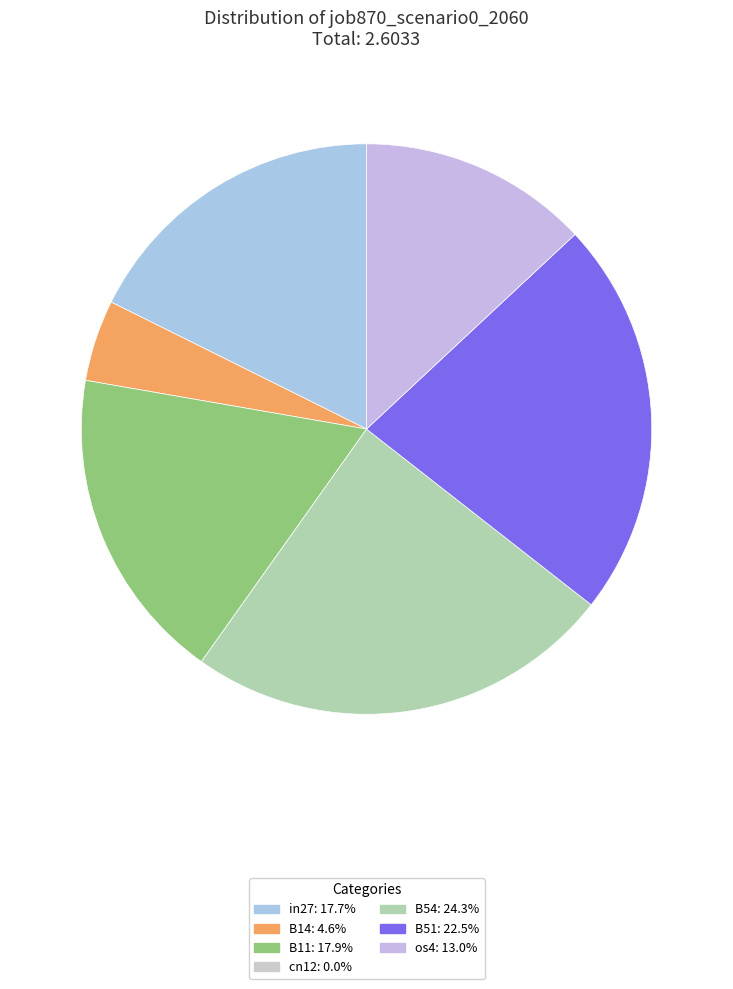

Is there a majority slice in this chart?

No